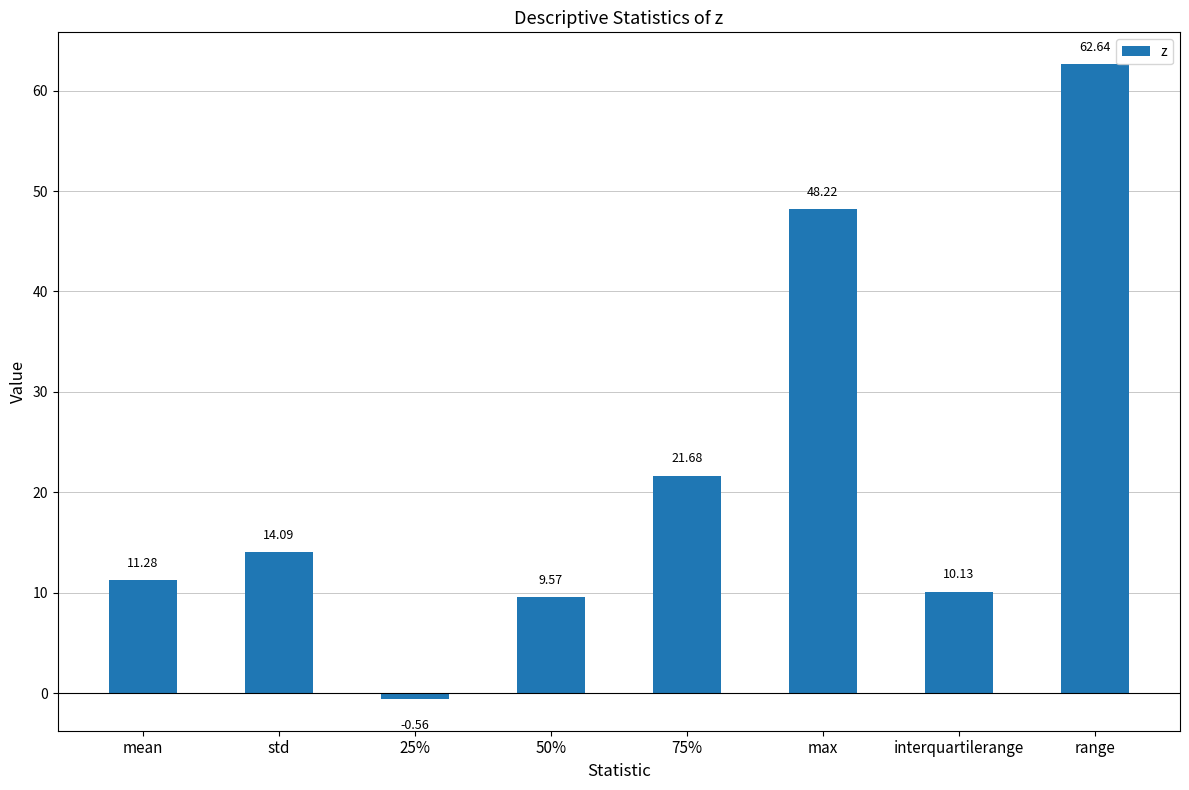

Where is the data nearest to the value 31?

75%